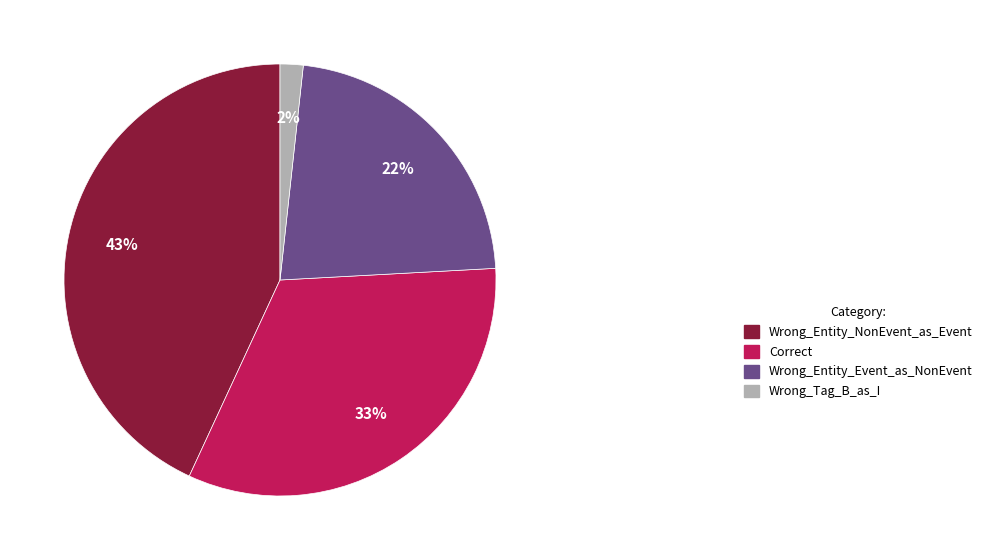

To the nearest percent, what percentage of the pie is Wrong_Entity_Event_as_NonEvent?

22%